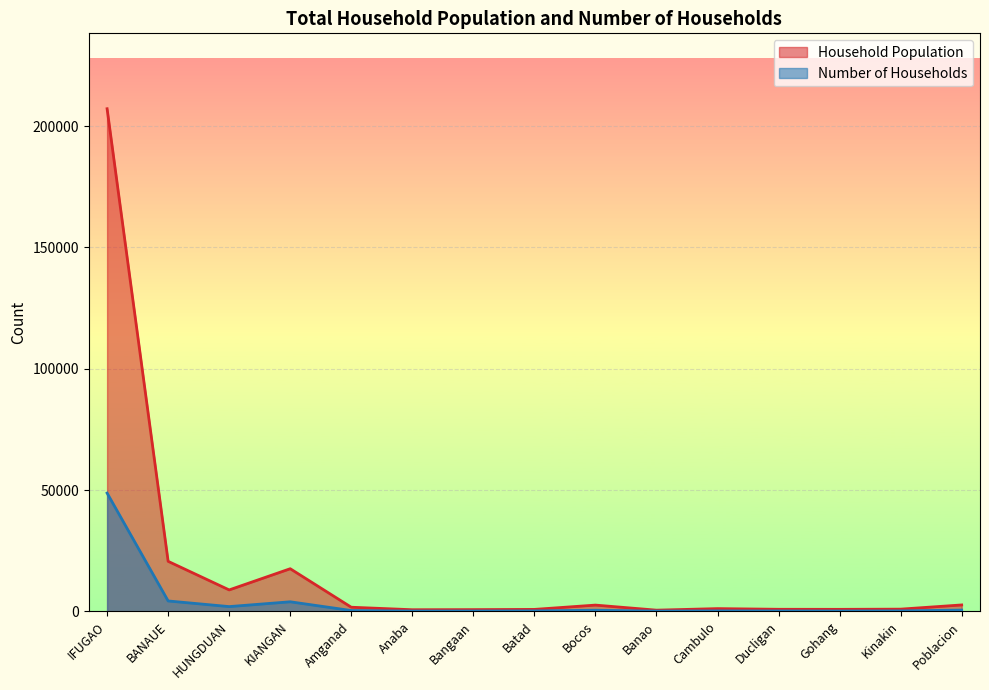

Reading left to right, extract all data points from this chart.

Household Population: 207130	20636	8854	17589	1722	692	735	825	2603	514	1150	875	853	933	2665
Number of Households: 48756	4306	1983	3965	364	145	159	213	485	123	218	188	164	214	545